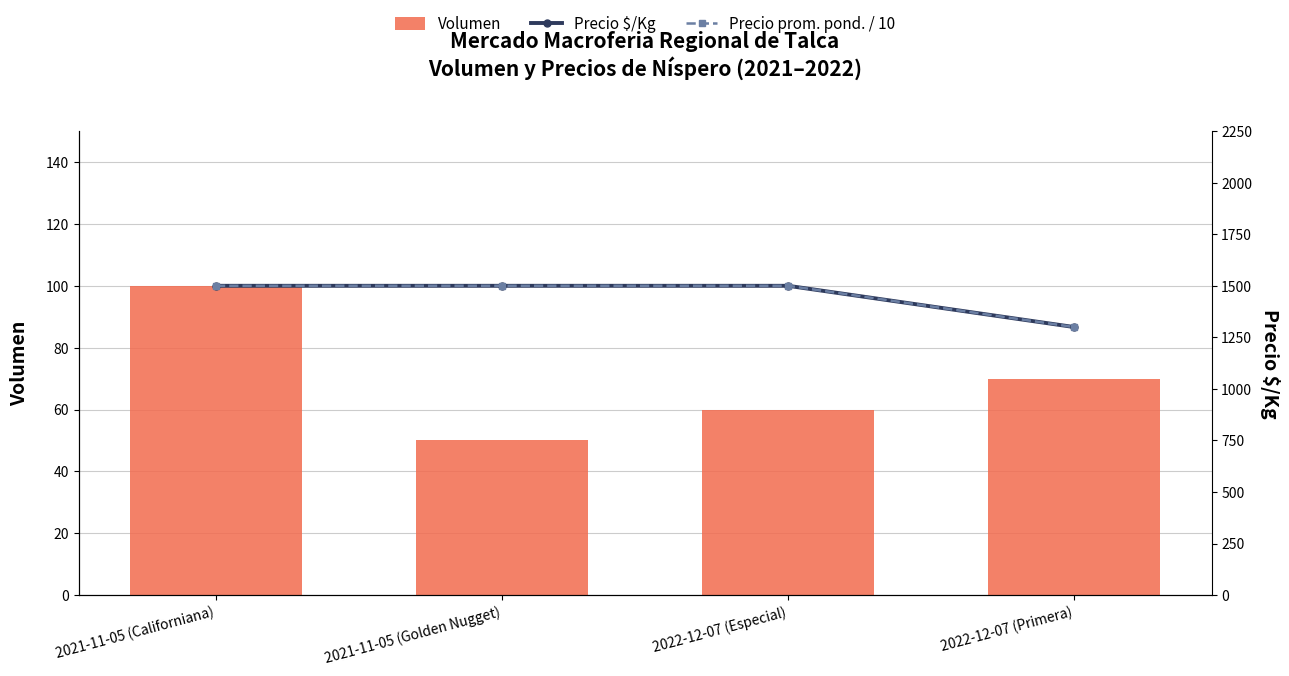

Is the value of Precio prom. pond. / 10 at 2021-11-05 (Californiana) greater than the value of Precio $/Kg at 2022-12-07 (Primera)?

Yes